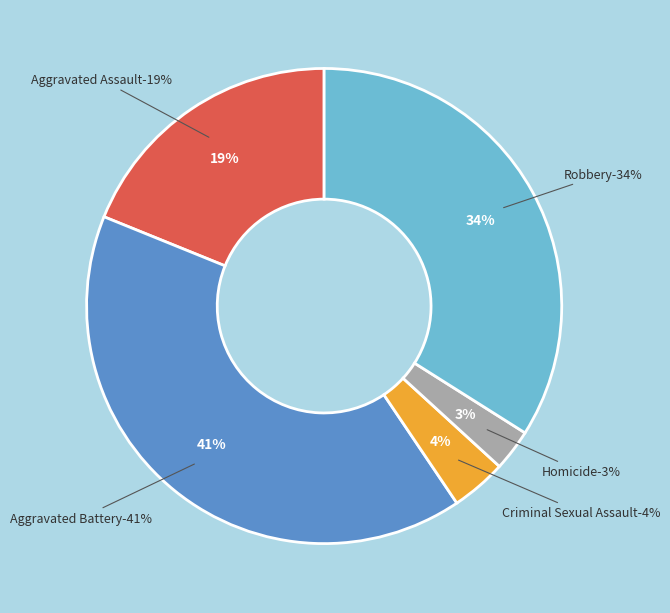

To the nearest percent, what percentage of the pie is Aggravated Assault?

19%